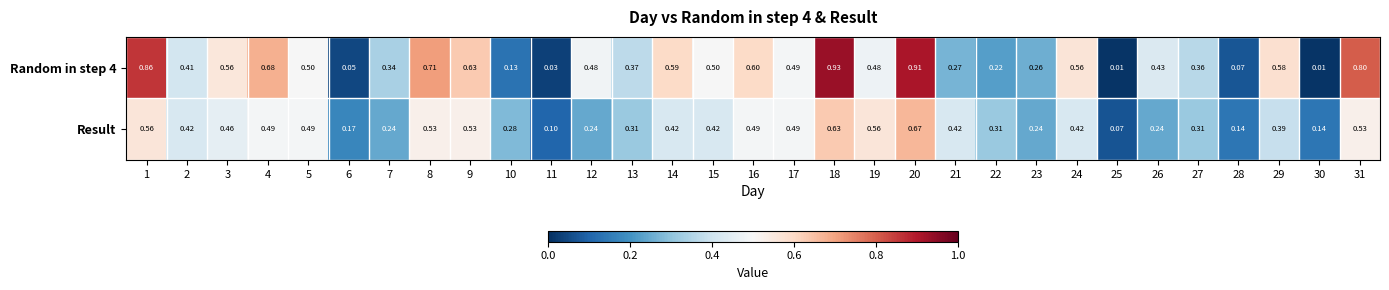

List the series in order of their overall mean, highest first.

Random in step 4, Result